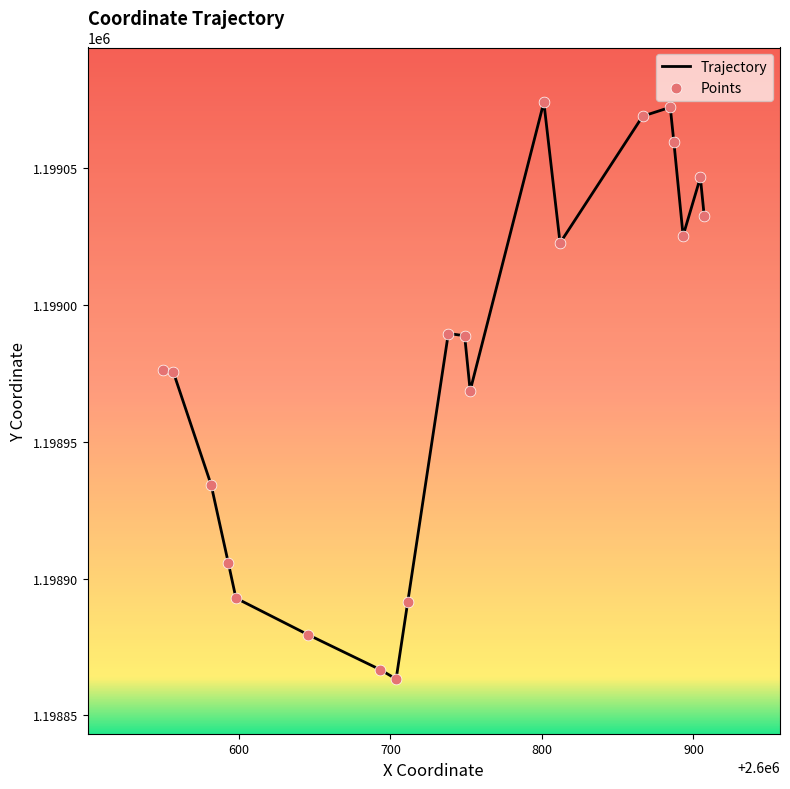

What is the maximum value shown in the chart?

1199074.2